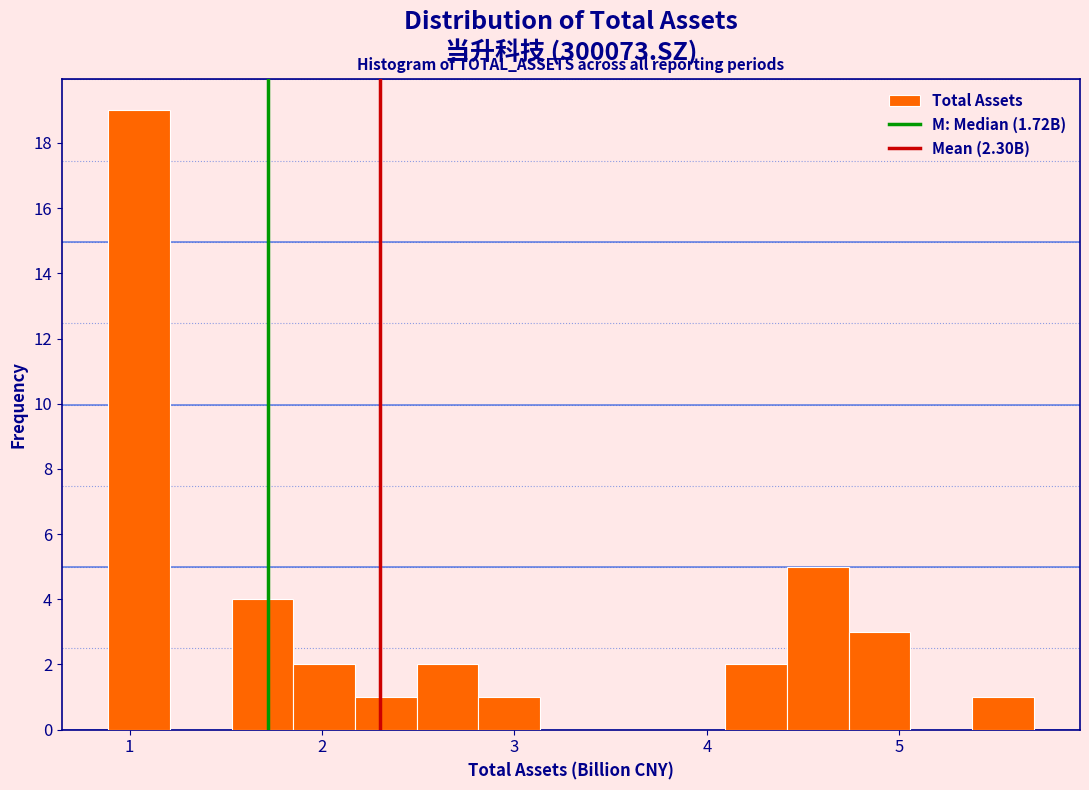

Around what value on the x-axis is the tallest bar? Give the approximate position of its centre, as read against the axis.

1.0